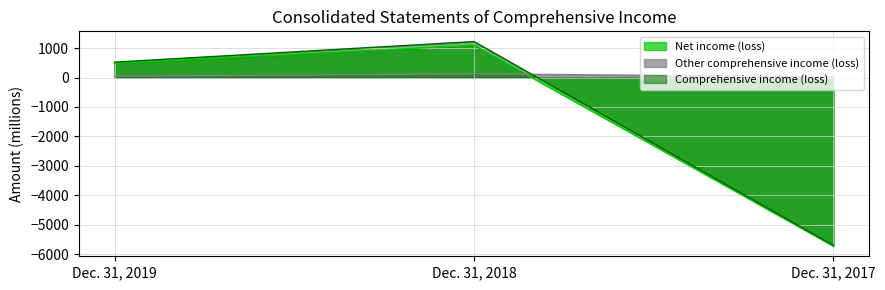

Is the value of Comprehensive income (loss) at Dec. 31, 2018 greater than the value of Net income (loss) at Dec. 31, 2019?

Yes